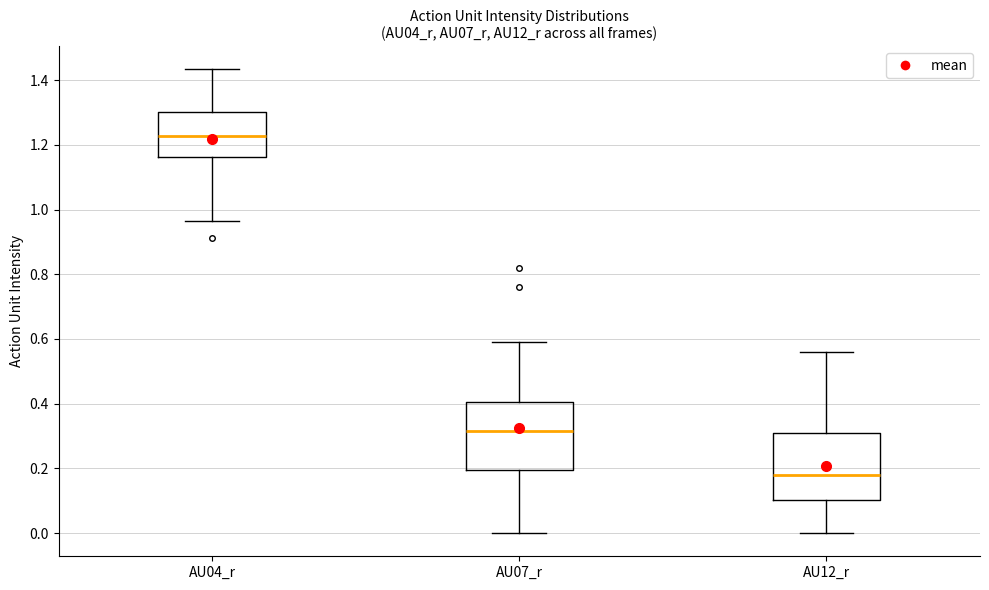

Reading left to right, transcribe this box plot: for each box, give where its median line is, the range the box spans, and where its two whiskers end, as read against the y-axis. The values are not printed on the chart, so give them approximately, as read against the axis.

AU04_r: median 1.22, box 1.16 to 1.30, whiskers 0.96 to 1.44
AU07_r: median 0.32, box 0.20 to 0.40, whiskers 0.00 to 0.60
AU12_r: median 0.18, box 0.10 to 0.30, whiskers 0.00 to 0.56